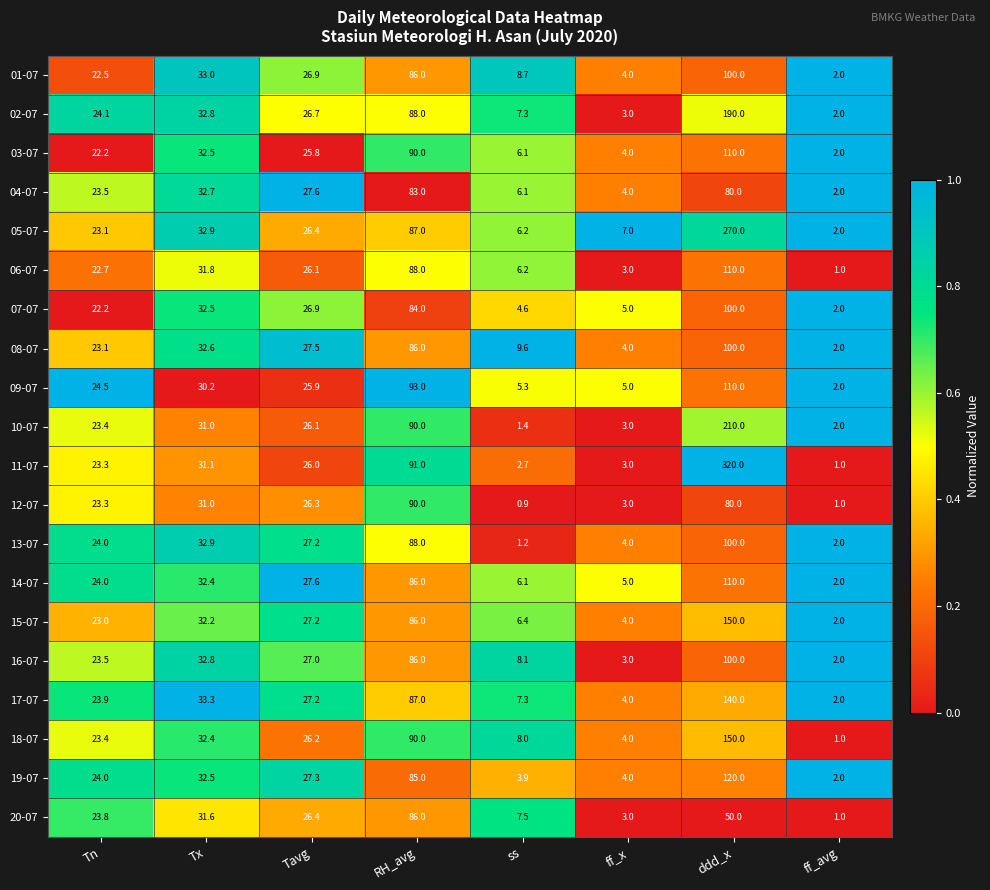

What is the spread (max minus min) of values at Tn?

2.3